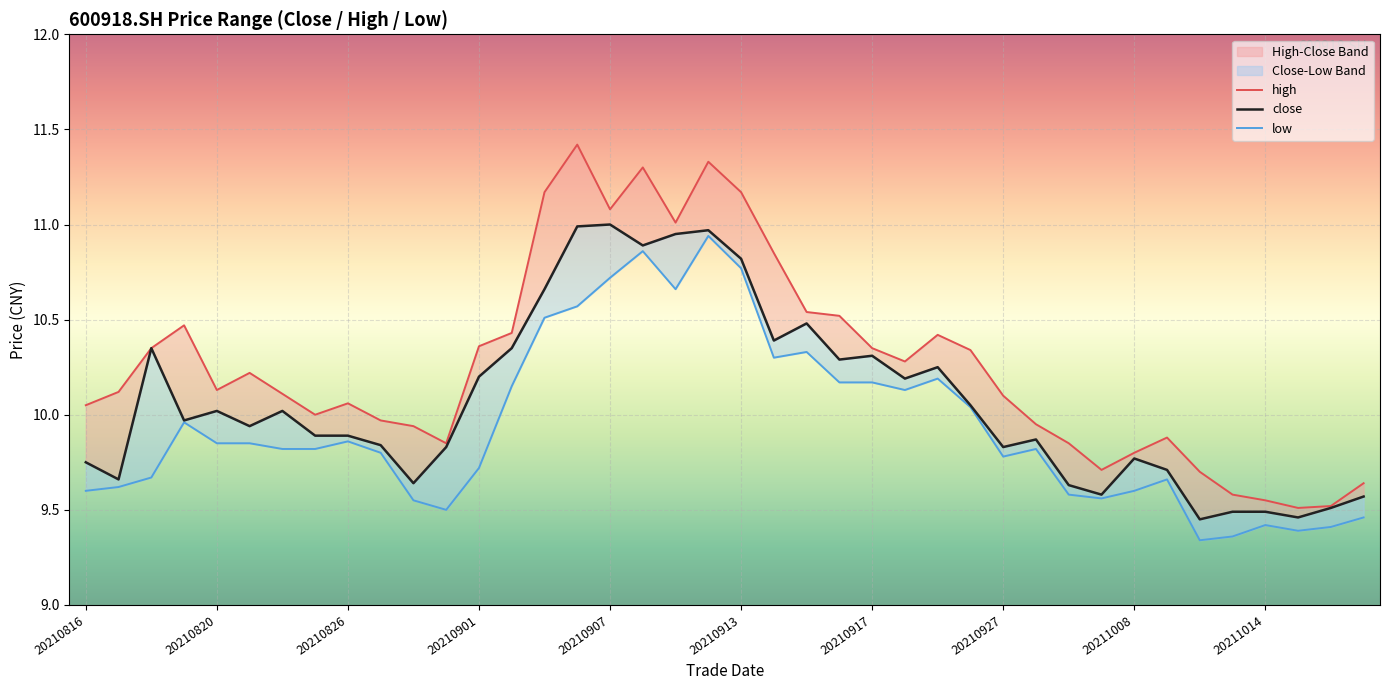

True or false: close and low cross at least once.

False